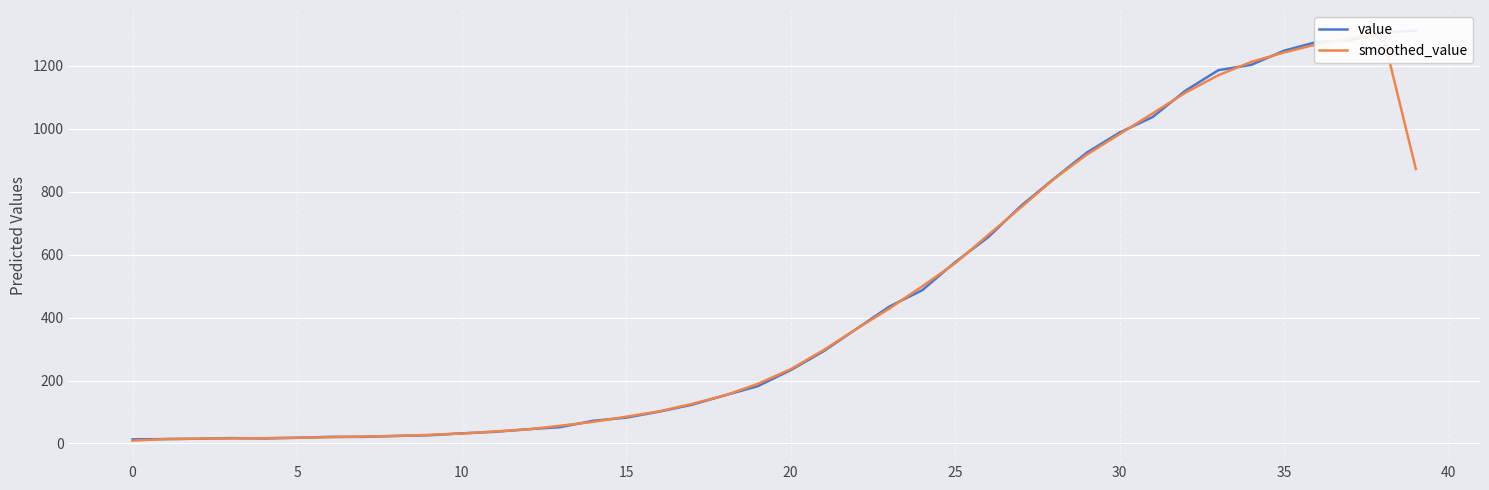

What is the maximum value for value?

1312.0